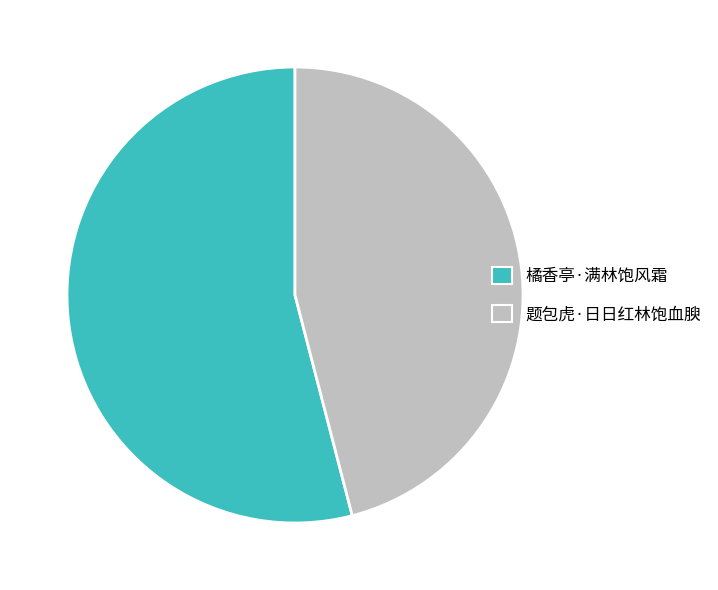

Is there a majority slice in this chart?

Yes